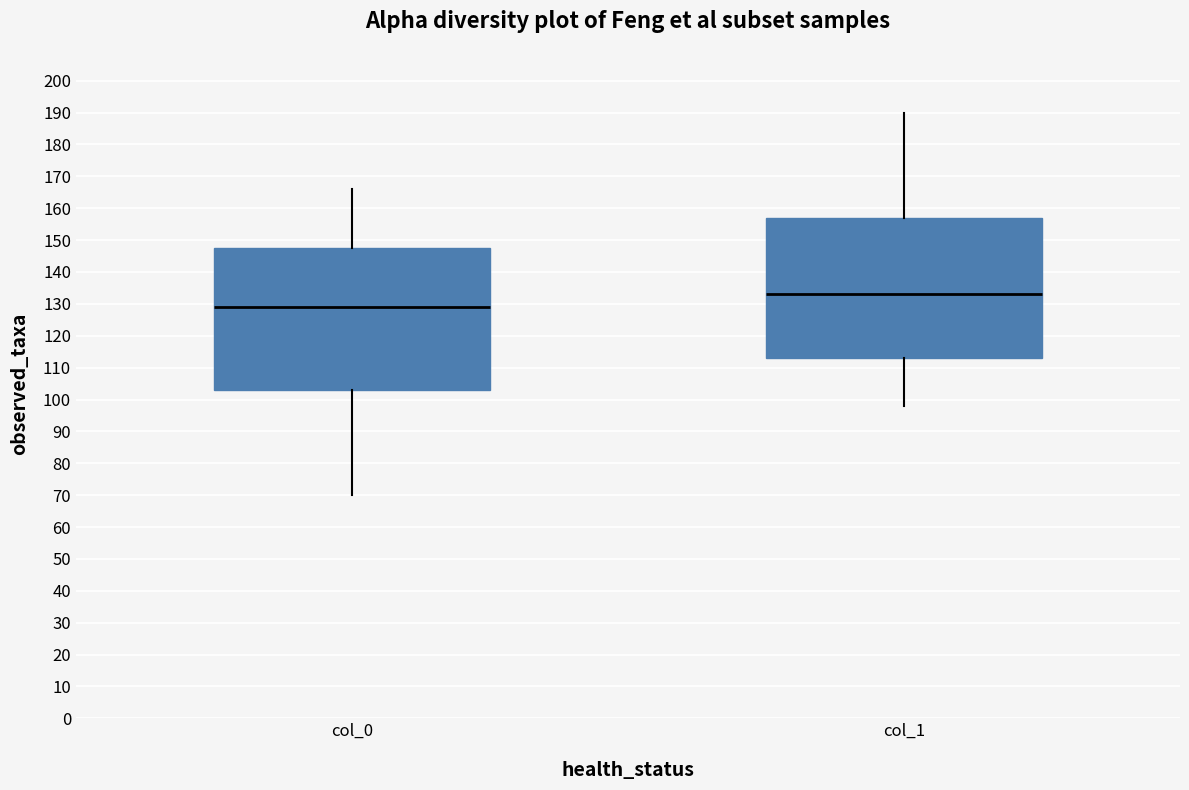

Where is the lower edge of the box for col_1 on the y-axis? The values are not printed on the chart, so give them approximately, as read against the axis.

113